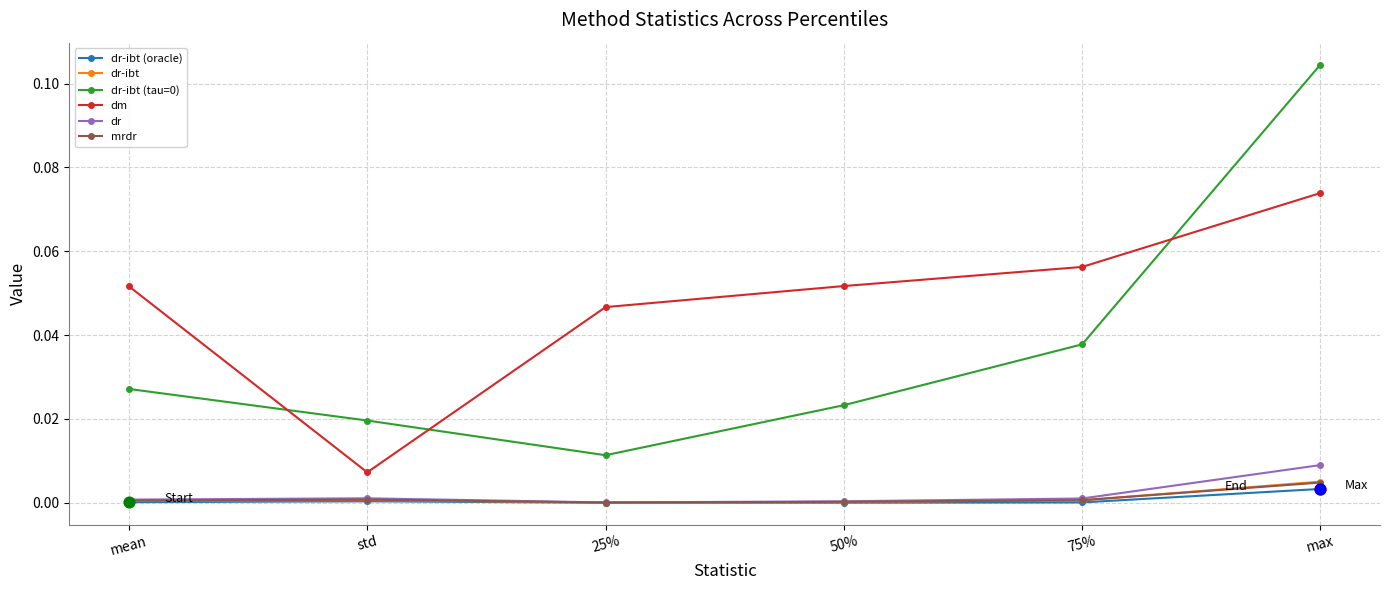

Which series changed the most between std and 25%?

dm